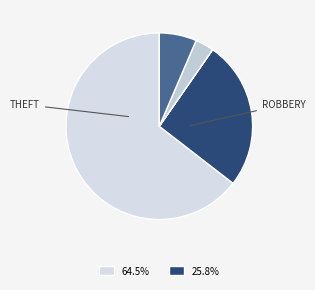

To the nearest percent, what is the average slice percentage?

17%